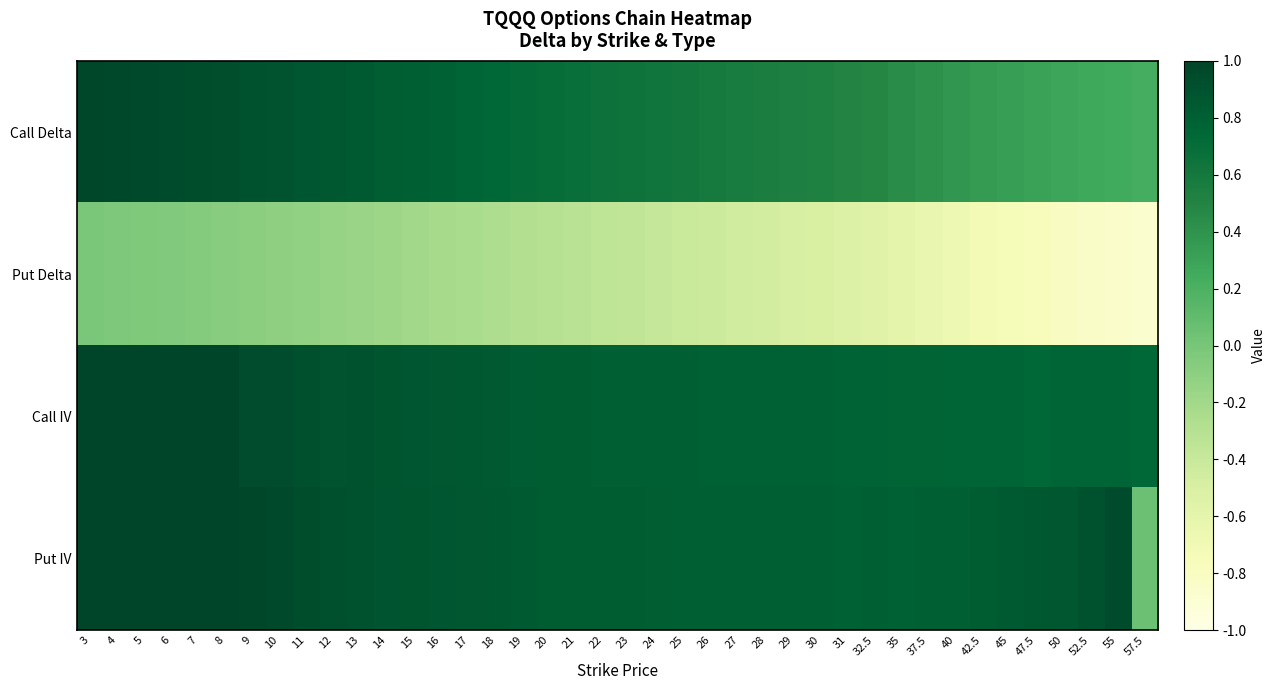

Rank the series by their maximum value, from lowest to highest.

Put Delta, Call Delta, Call IV, Put IV